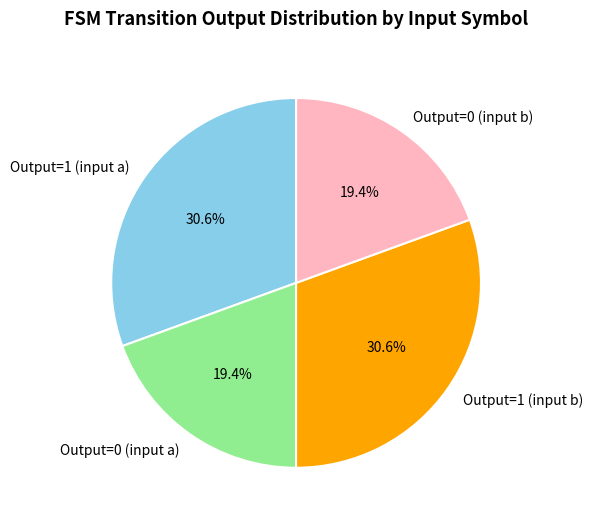

What is the ratio of the value at Output=0 (input a) to the value at Output=1 (input a)?

0.6